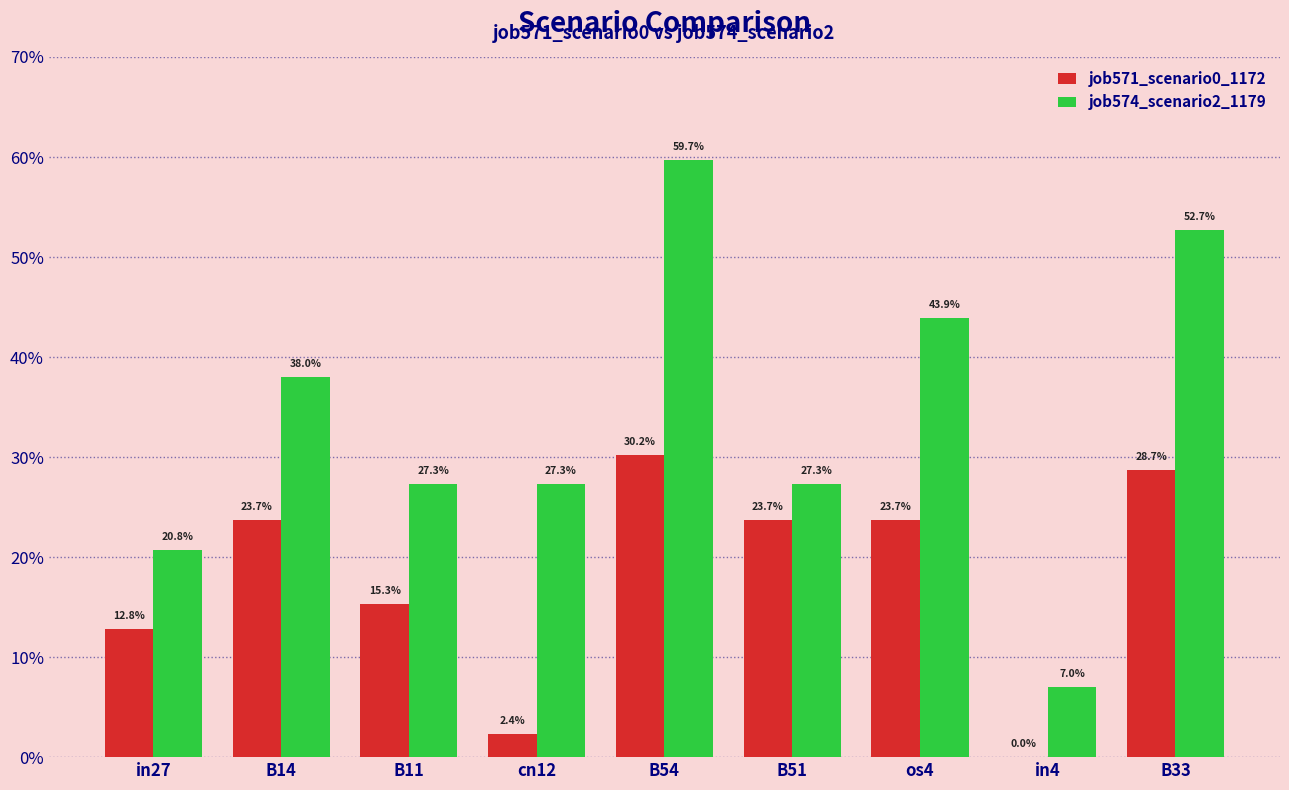

Are the bars horizontal?

No